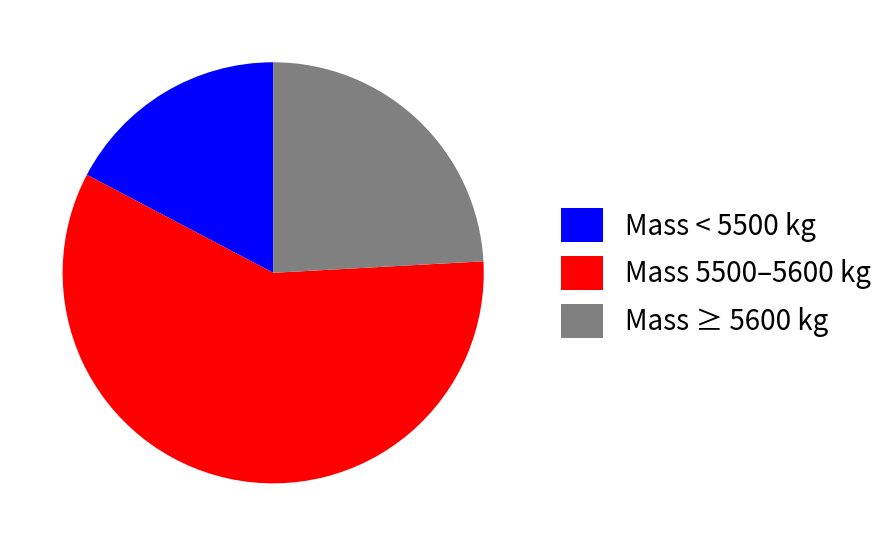

Rank the categories by value from highest to lowest.

Mass 5500–5600 kg, Mass ≥ 5600 kg, Mass < 5500 kg